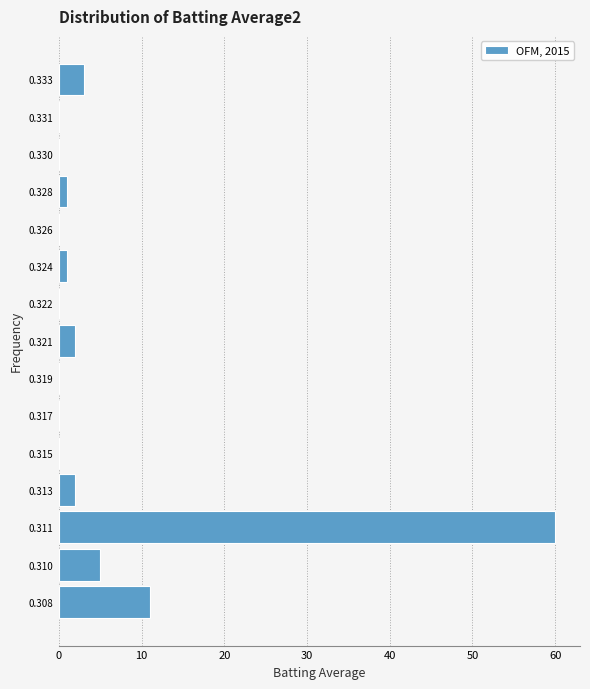

Reading top to bottom, transcribe all the data shown in this chart.

0.333=3	0.331=0	0.330=0	0.328=1	0.326=0	0.324=1	0.322=0	0.321=2	0.319=0	0.317=0	0.315=0	0.313=2	0.311=60	0.310=5	0.308=11